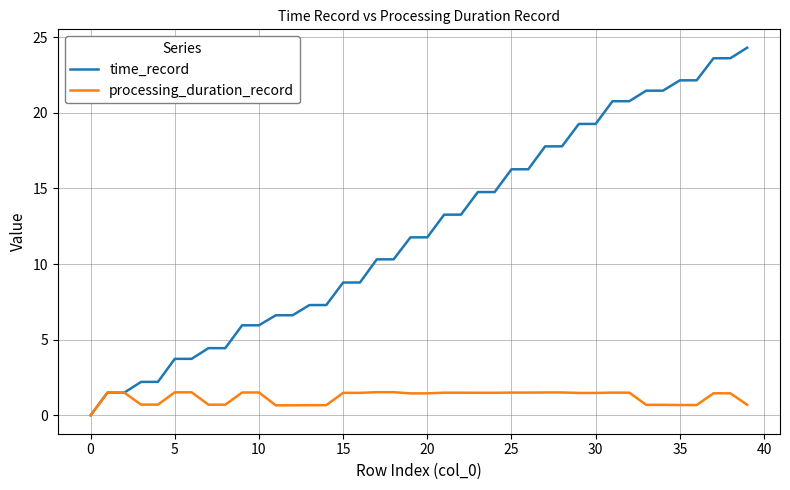

Rank the series by their average value, from highest to lowest.

time_record, processing_duration_record